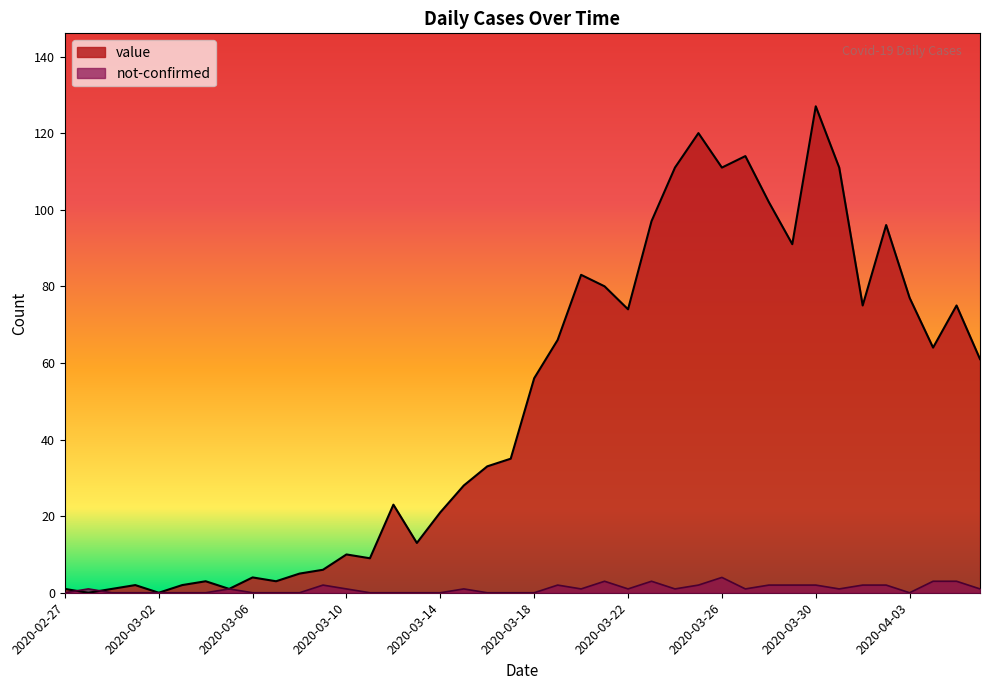

Reading left to right, extract all data points from this chart.

value: 2020-02-27=1	2020-02-28=0	2020-02-29=1	2020-03-01=2	2020-03-02=0	2020-03-03=2	2020-03-04=3	2020-03-05=1	2020-03-06=4	2020-03-07=3	2020-03-08=5	2020-03-09=6	2020-03-10=10	2020-03-11=9	2020-03-12=23	2020-03-13=13	2020-03-14=21	2020-03-15=28	2020-03-16=33	2020-03-17=35	2020-03-18=56	2020-03-19=66	2020-03-20=83	2020-03-21=80	2020-03-22=74	2020-03-23=97	2020-03-24=111	2020-03-25=120	2020-03-26=111	2020-03-27=114	2020-03-28=102	2020-03-29=91	2020-03-30=127	2020-03-31=111	2020-04-01=75	2020-04-02=96	2020-04-03=77	2020-04-04=64	2020-04-05=75	2020-04-06=61
not-confirmed: 2020-02-27=0	2020-02-28=1	2020-02-29=0	2020-03-01=0	2020-03-02=0	2020-03-03=0	2020-03-04=0	2020-03-05=1	2020-03-06=0	2020-03-07=0	2020-03-08=0	2020-03-09=2	2020-03-10=1	2020-03-11=0	2020-03-12=0	2020-03-13=0	2020-03-14=0	2020-03-15=1	2020-03-16=0	2020-03-17=0	2020-03-18=0	2020-03-19=2	2020-03-20=1	2020-03-21=3	2020-03-22=1	2020-03-23=3	2020-03-24=1	2020-03-25=2	2020-03-26=4	2020-03-27=1	2020-03-28=2	2020-03-29=2	2020-03-30=2	2020-03-31=1	2020-04-01=2	2020-04-02=2	2020-04-03=0	2020-04-04=3	2020-04-05=3	2020-04-06=1